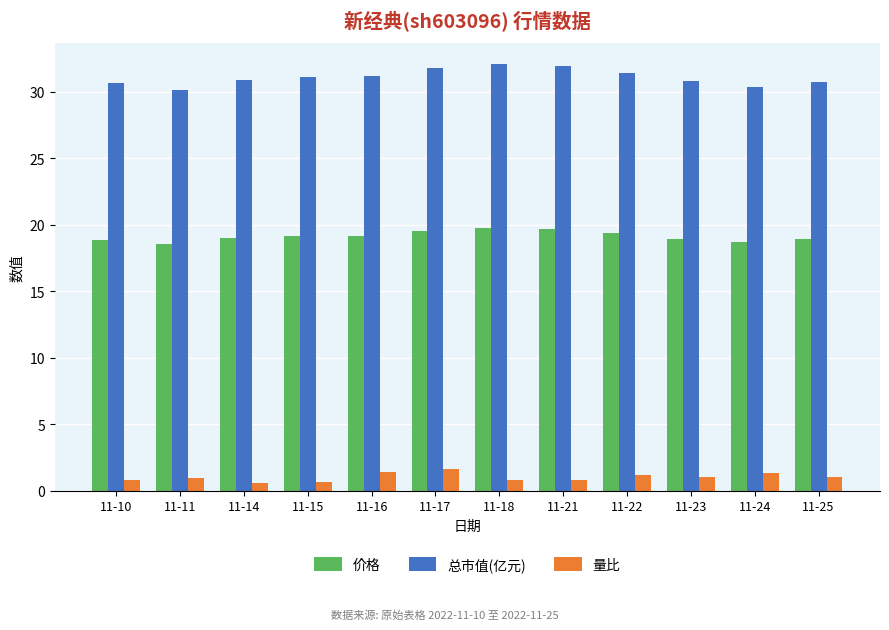

What is the total value across all series at 11-18?

52.6